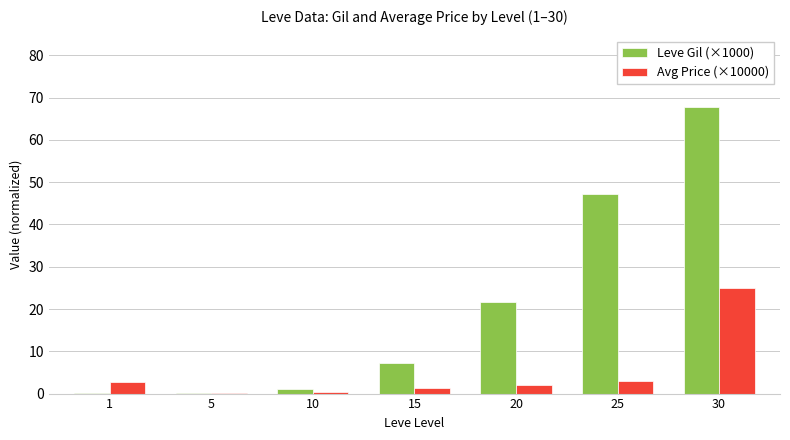

What value does the Leve Gil (×1000) series have at 10?

1.0